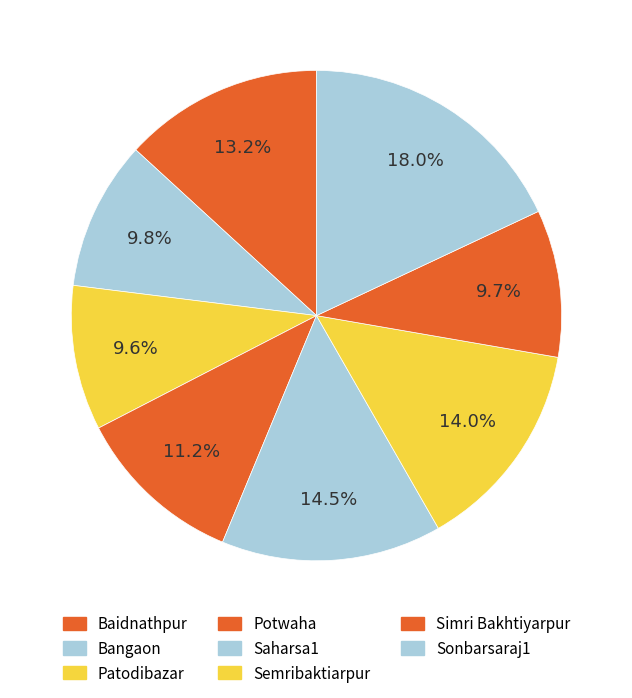

What is the largest slice in the pie chart?

Sonbarsaraj1